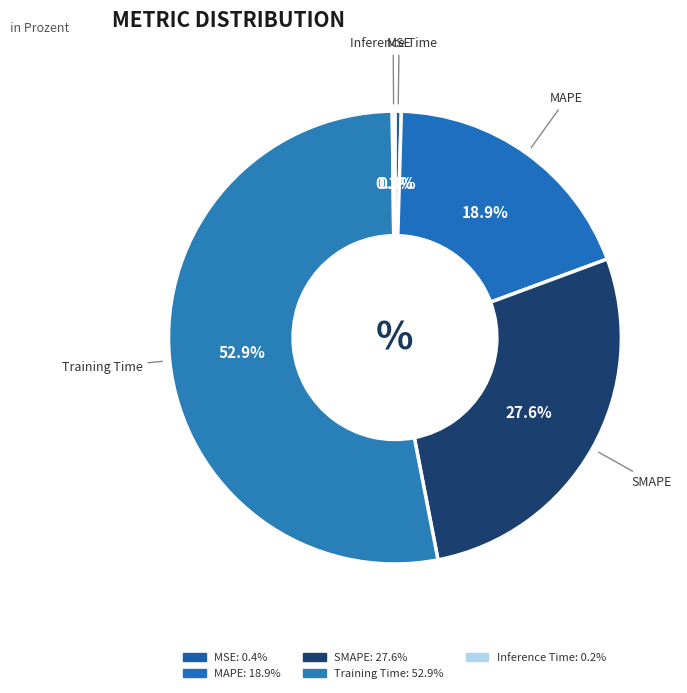

Which slice represents more than half of the pie?

Training Time